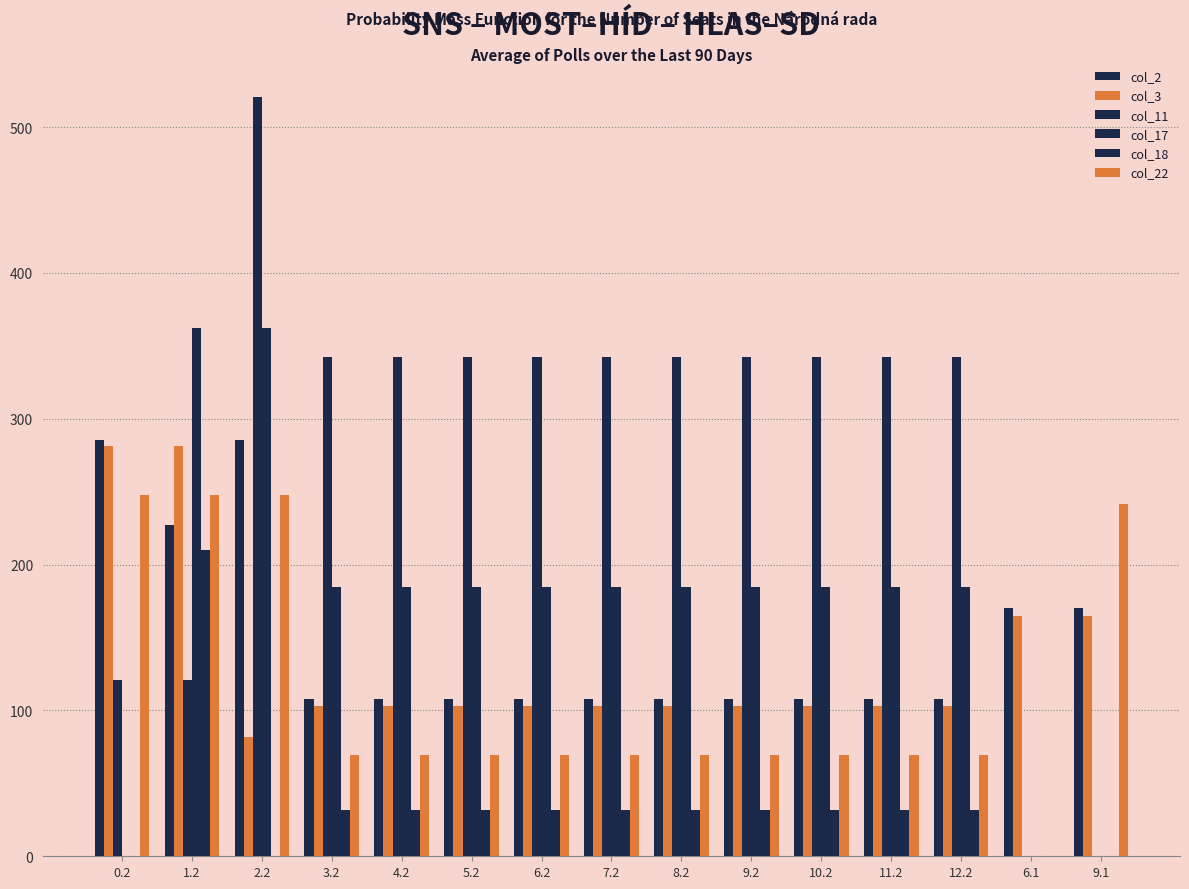

Which series has the largest range (max minus min)?

col_11